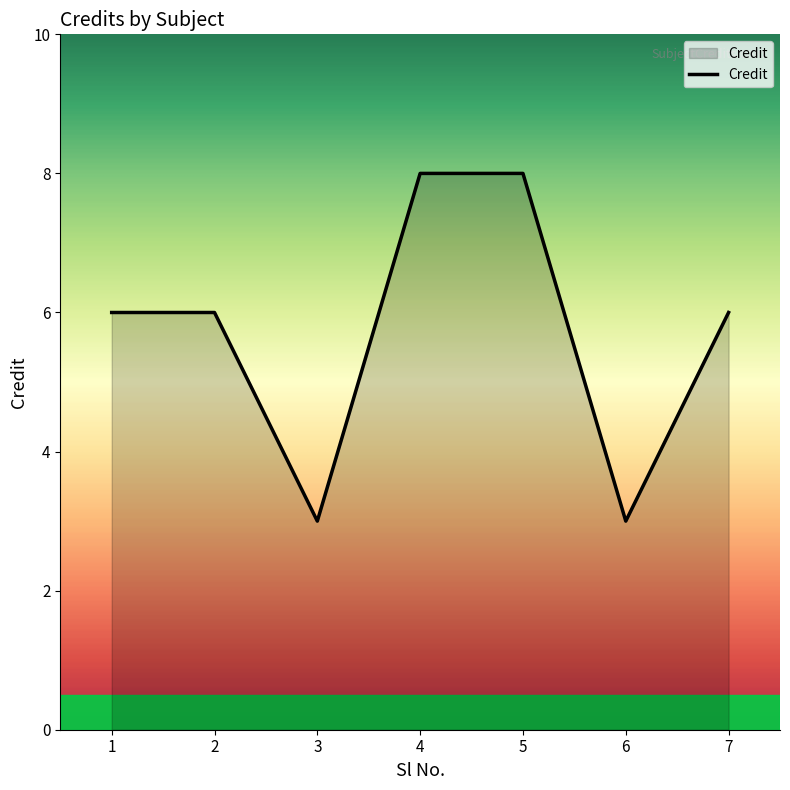

What is the change in value from 2 to 3?

-3